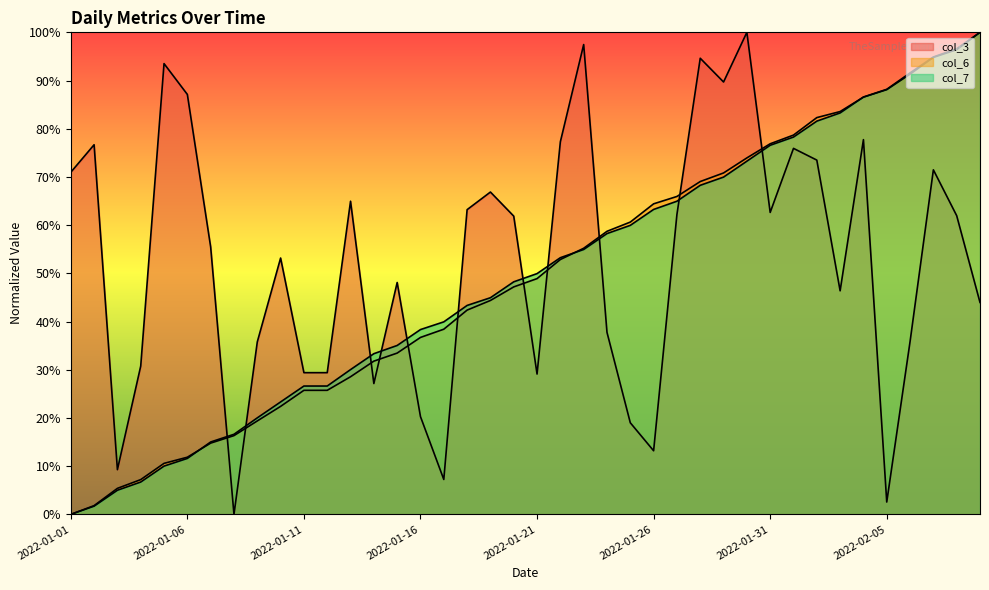

True or false: col_3 and col_6 cross at least once.

True